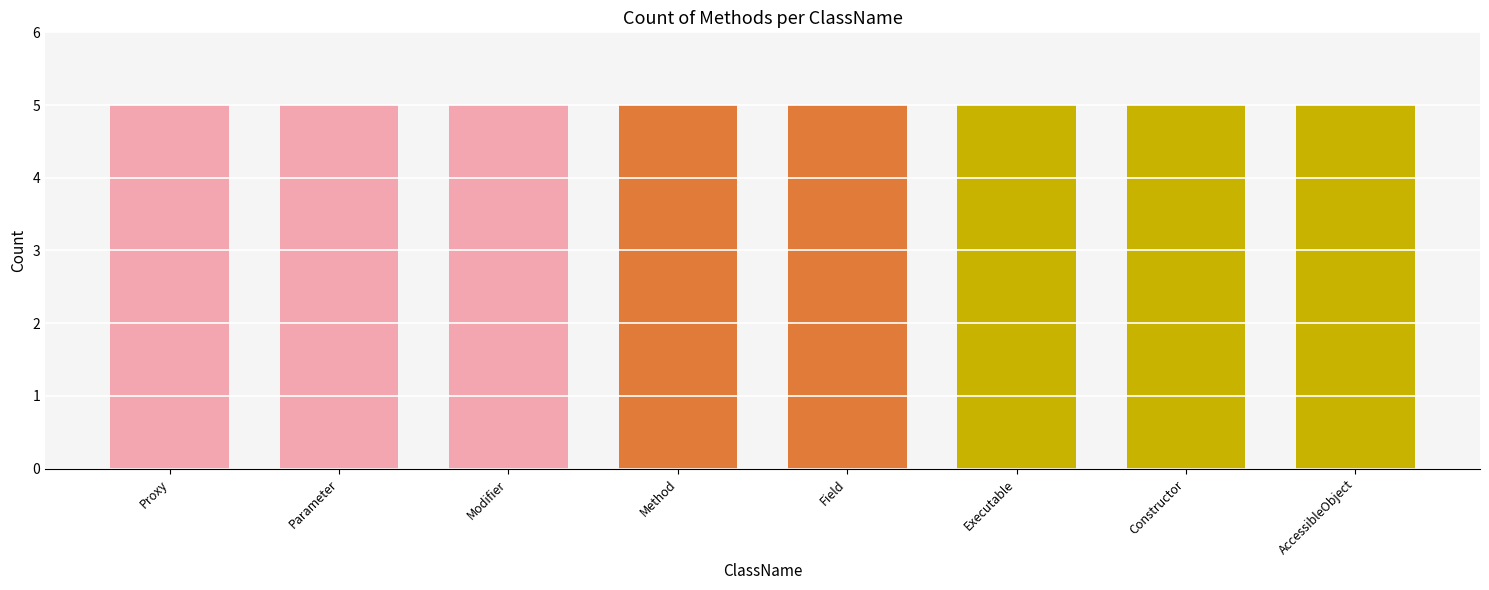

What is the difference between the maximum and minimum values in the True series?

5